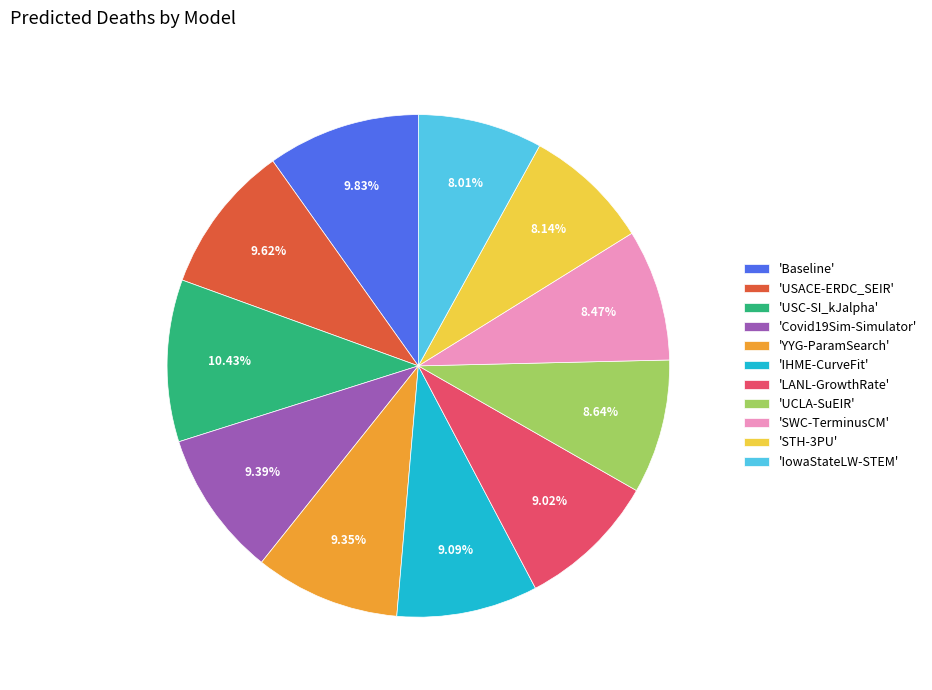

Which category has the biggest portion of the pie?

'USC-SI_kJalpha'